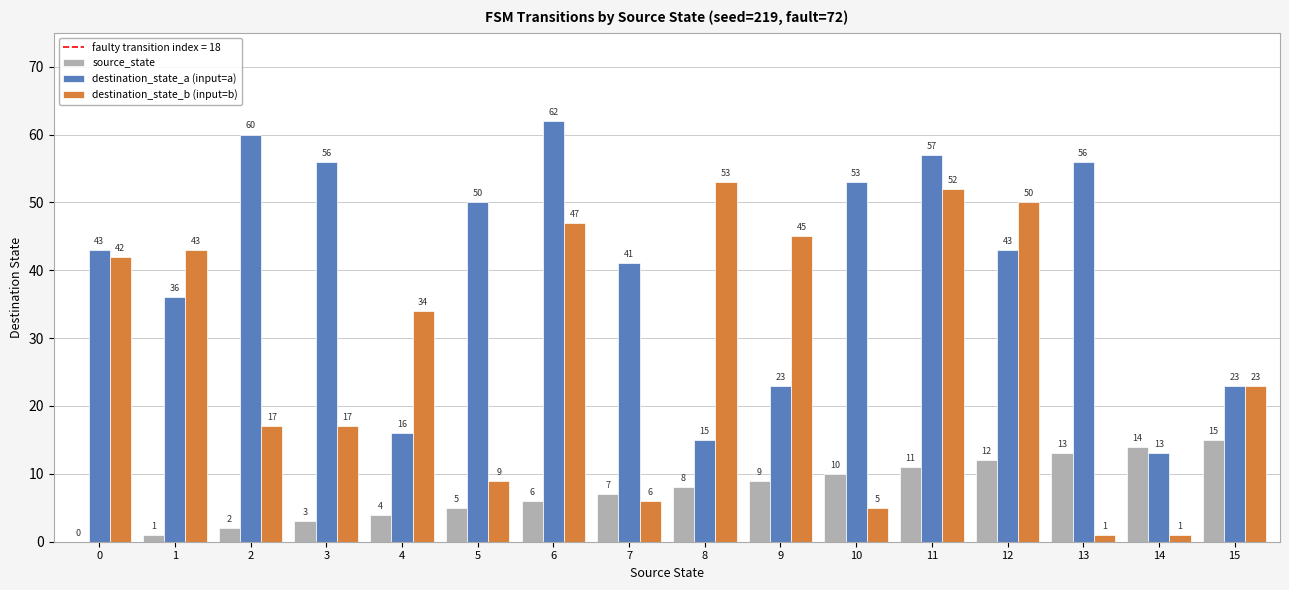

Count the number of categories in the chart.

16